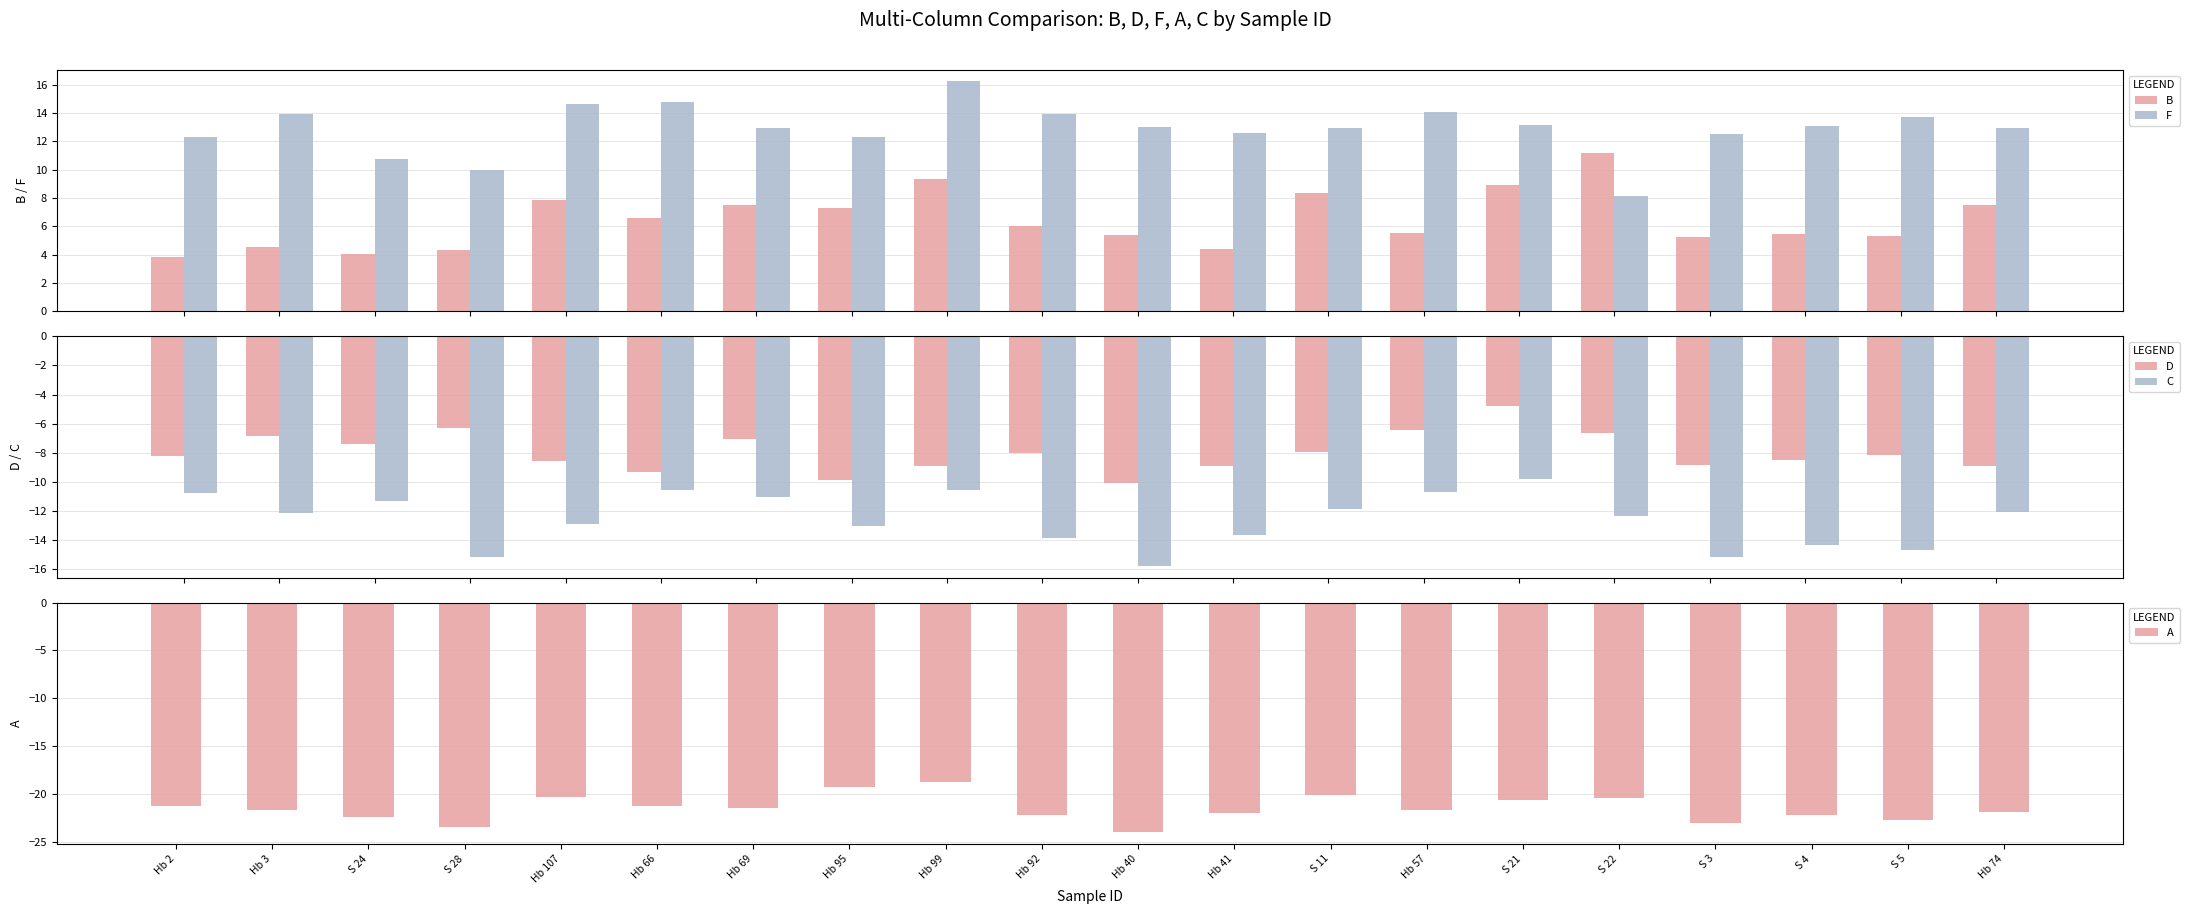

Is it true that A equals -11.6 at Hb 92?

False